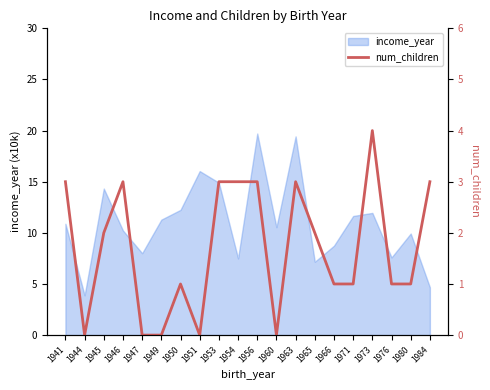

The income_year series shows 10.2 at 1946. True or false?

True